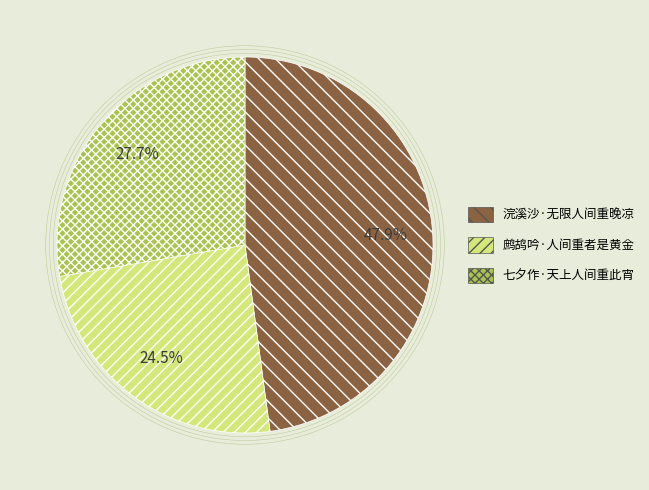

To the nearest percent, what is the combined percentage of 七夕作·天上人间重此宵 and 浣溪沙·无限人间重晚凉?

76%